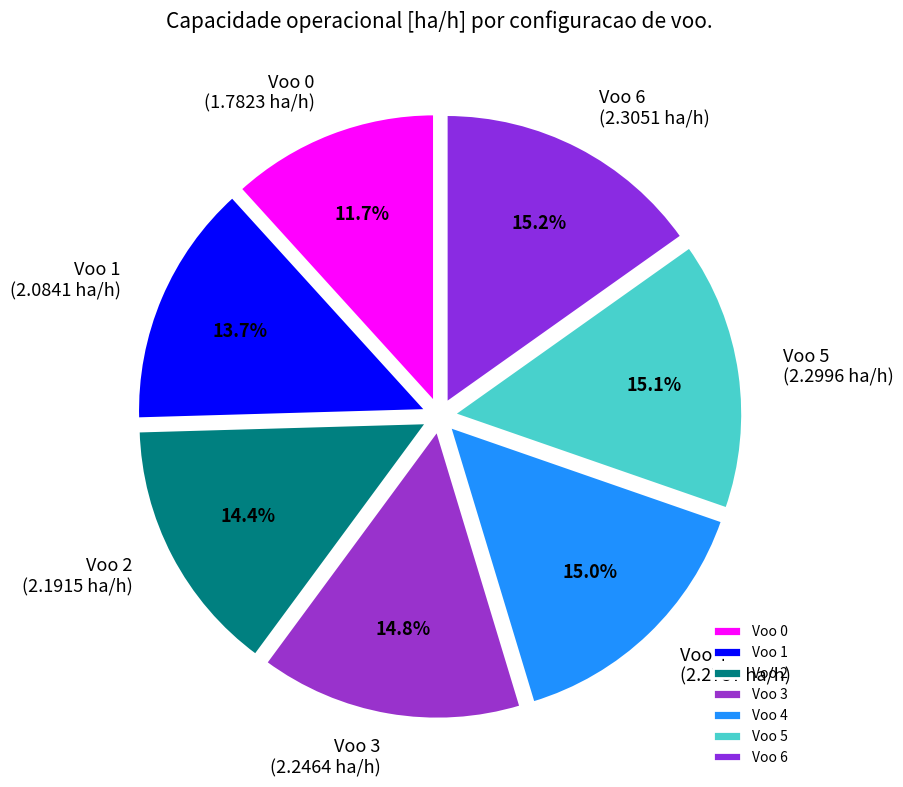

To the nearest percent, what portion does Voo 2 represent?

14%